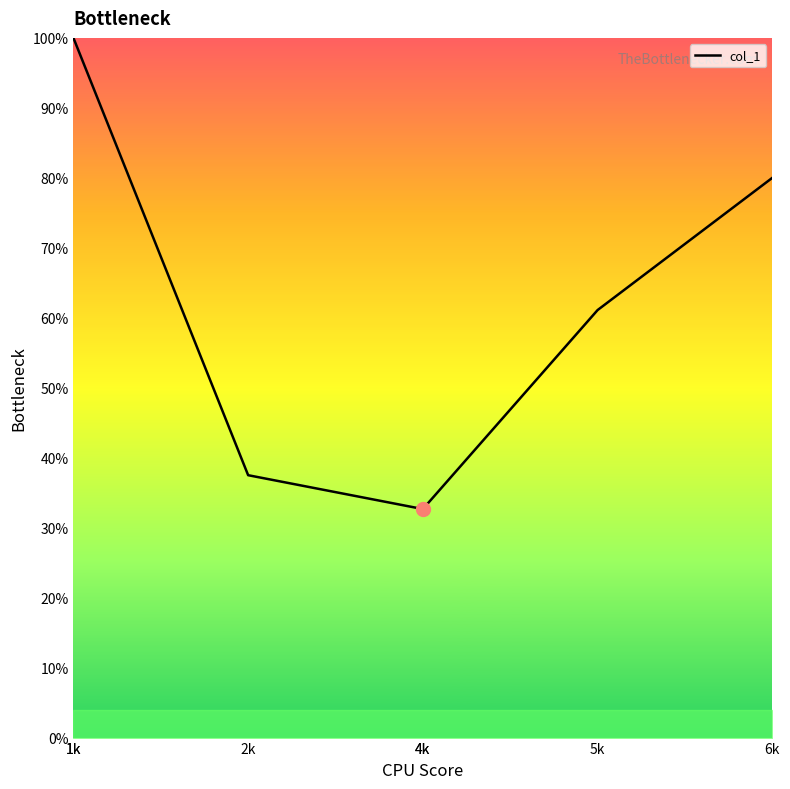

Reading left to right, extract all data points from this chart.

100.0	37.5	32.7	61.1	80.0